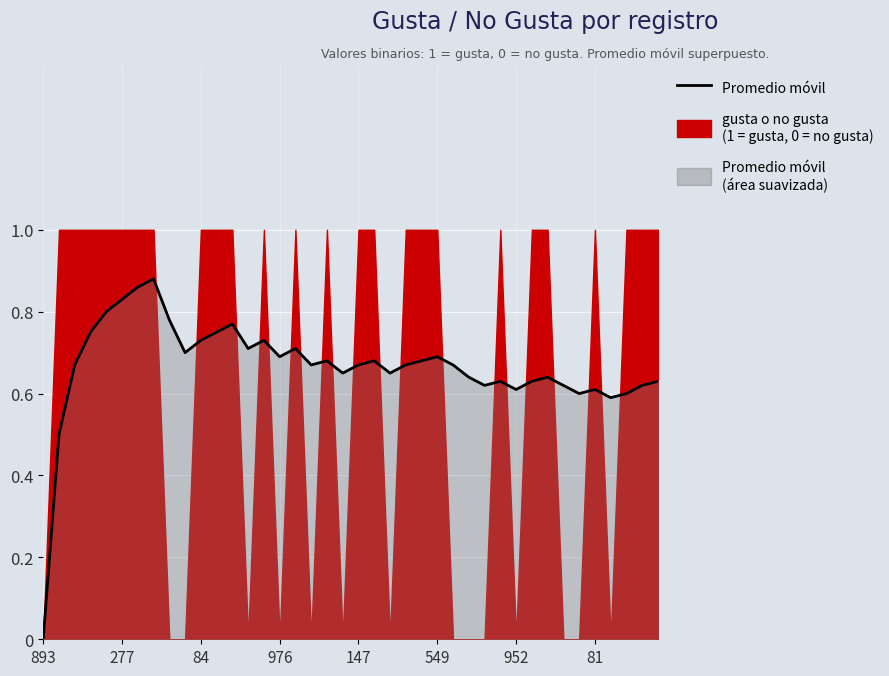

Where is the first local minimum?

9